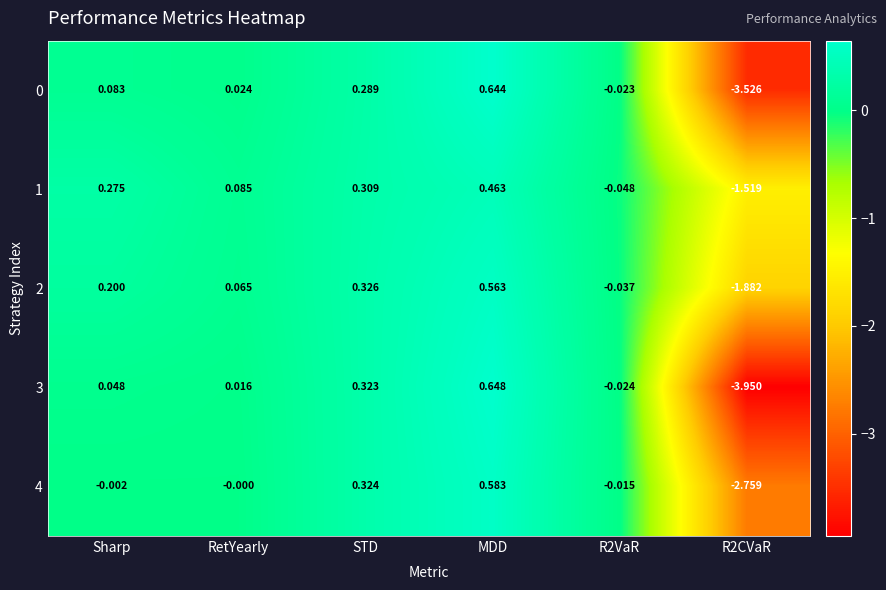

Where does the 2 series first go above 0?

Sharp